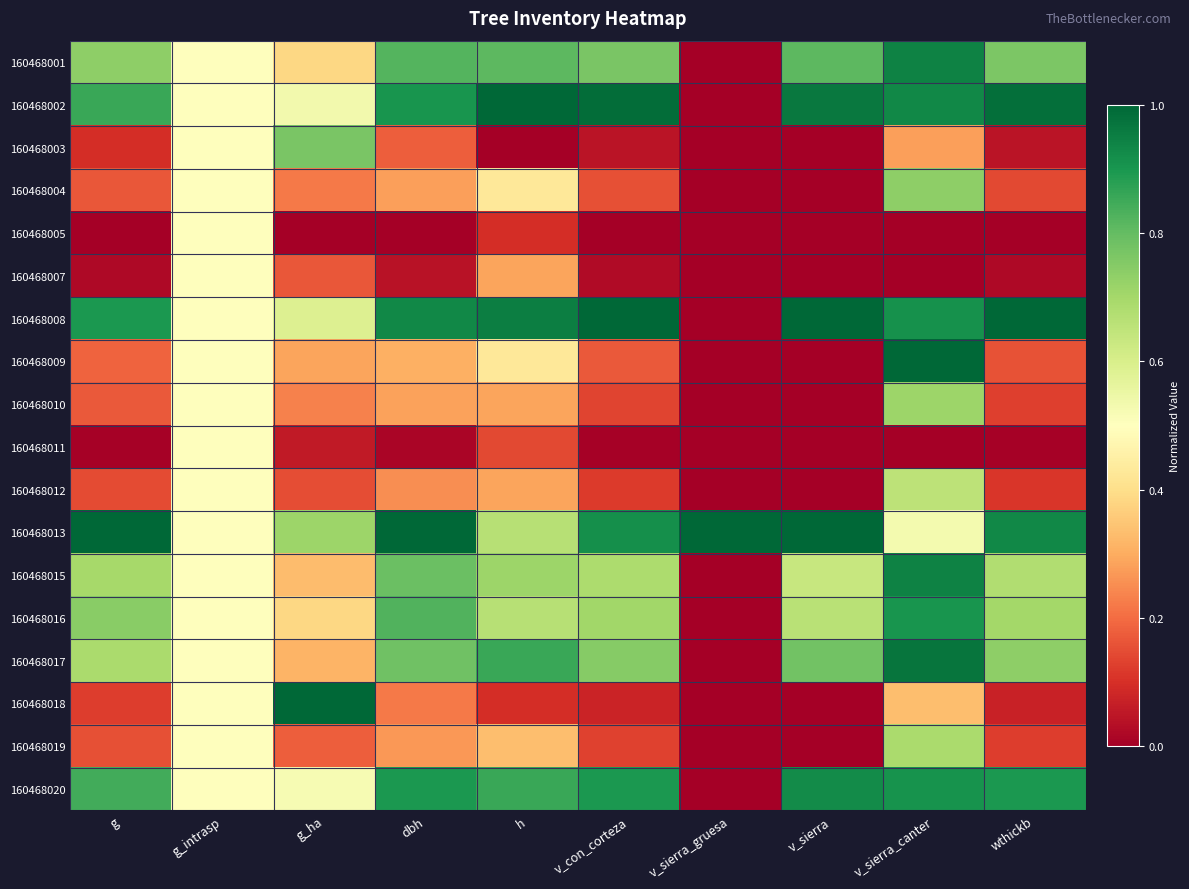

Reading left to right, list all the values displayed in this chart.

160468001: g=0.7	g_intrasp=0.5	g_ha=0.4	dbh=0.8	h=0.8	v_con_corteza=0.8	v_sierra_gruesa=0.0	v_sierra=0.8	v_sierra_canter=0.9	wthickb=0.8
160468002: g=0.9	g_intrasp=0.5	g_ha=0.5	dbh=0.9	h=1.0	v_con_corteza=1.0	v_sierra_gruesa=0.0	v_sierra=1.0	v_sierra_canter=0.9	wthickb=1.0
160468003: g=0.1	g_intrasp=0.5	g_ha=0.8	dbh=0.2	h=0.0	v_con_corteza=0.0	v_sierra_gruesa=0.0	v_sierra=0.0	v_sierra_canter=0.3	wthickb=0.0
160468004: g=0.2	g_intrasp=0.5	g_ha=0.2	dbh=0.3	h=0.4	v_con_corteza=0.2	v_sierra_gruesa=0.0	v_sierra=0.0	v_sierra_canter=0.7	wthickb=0.1
160468005: g=0.0	g_intrasp=0.5	g_ha=0.0	dbh=0.0	h=0.1	v_con_corteza=0.0	v_sierra_gruesa=0.0	v_sierra=0.0	v_sierra_canter=0.0	wthickb=0.0
160468007: g=0.0	g_intrasp=0.5	g_ha=0.2	dbh=0.0	h=0.3	v_con_corteza=0.0	v_sierra_gruesa=0.0	v_sierra=0.0	v_sierra_canter=0.0	wthickb=0.0
160468008: g=0.9	g_intrasp=0.5	g_ha=0.6	dbh=0.9	h=1.0	v_con_corteza=1.0	v_sierra_gruesa=0.0	v_sierra=1.0	v_sierra_canter=0.9	wthickb=1.0
160468009: g=0.2	g_intrasp=0.5	g_ha=0.3	dbh=0.3	h=0.4	v_con_corteza=0.2	v_sierra_gruesa=0.0	v_sierra=0.0	v_sierra_canter=1.0	wthickb=0.2
160468010: g=0.2	g_intrasp=0.5	g_ha=0.2	dbh=0.3	h=0.3	v_con_corteza=0.1	v_sierra_gruesa=0.0	v_sierra=0.0	v_sierra_canter=0.7	wthickb=0.1
160468011: g=0.0	g_intrasp=0.5	g_ha=0.1	dbh=0.0	h=0.1	v_con_corteza=0.0	v_sierra_gruesa=0.0	v_sierra=0.0	v_sierra_canter=0.0	wthickb=0.0
160468012: g=0.1	g_intrasp=0.5	g_ha=0.2	dbh=0.3	h=0.3	v_con_corteza=0.1	v_sierra_gruesa=0.0	v_sierra=0.0	v_sierra_canter=0.7	wthickb=0.1
160468013: g=1.0	g_intrasp=0.5	g_ha=0.7	dbh=1.0	h=0.7	v_con_corteza=0.9	v_sierra_gruesa=1.0	v_sierra=1.0	v_sierra_canter=0.5	wthickb=0.9
160468015: g=0.7	g_intrasp=0.5	g_ha=0.3	dbh=0.8	h=0.7	v_con_corteza=0.7	v_sierra_gruesa=0.0	v_sierra=0.6	v_sierra_canter=0.9	wthickb=0.7
160468016: g=0.7	g_intrasp=0.5	g_ha=0.4	dbh=0.8	h=0.7	v_con_corteza=0.7	v_sierra_gruesa=0.0	v_sierra=0.7	v_sierra_canter=0.9	wthickb=0.7
160468017: g=0.7	g_intrasp=0.5	g_ha=0.3	dbh=0.8	h=0.9	v_con_corteza=0.7	v_sierra_gruesa=0.0	v_sierra=0.8	v_sierra_canter=1.0	wthickb=0.7
160468018: g=0.1	g_intrasp=0.5	g_ha=1.0	dbh=0.2	h=0.1	v_con_corteza=0.1	v_sierra_gruesa=0.0	v_sierra=0.0	v_sierra_canter=0.3	wthickb=0.1
160468019: g=0.2	g_intrasp=0.5	g_ha=0.2	dbh=0.3	h=0.3	v_con_corteza=0.1	v_sierra_gruesa=0.0	v_sierra=0.0	v_sierra_canter=0.7	wthickb=0.1
160468020: g=0.8	g_intrasp=0.5	g_ha=0.5	dbh=0.9	h=0.9	v_con_corteza=0.9	v_sierra_gruesa=0.0	v_sierra=0.9	v_sierra_canter=0.9	wthickb=0.9